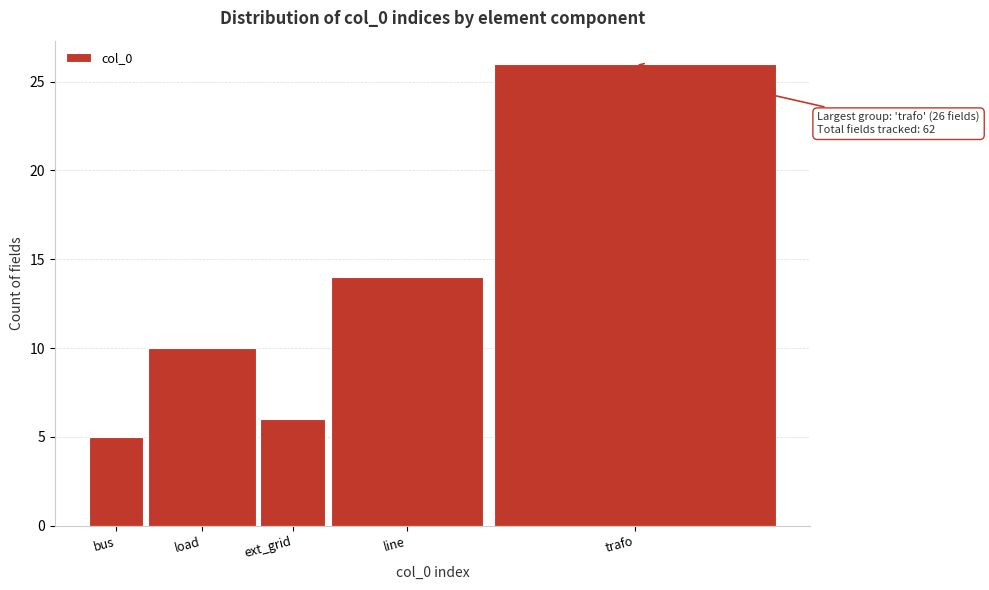

Reading left to right, transcribe all the data shown in this chart.

bus=5	load=10	ext_grid=6	line=14	trafo=26